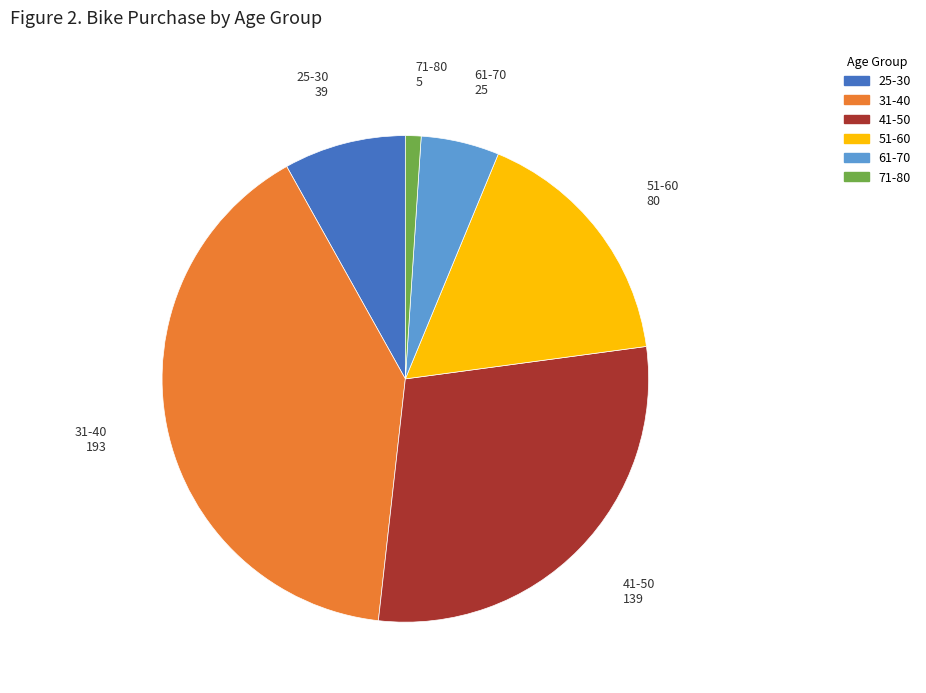

Rank the categories by value from lowest to highest.

71-80, 61-70, 25-30, 51-60, 41-50, 31-40